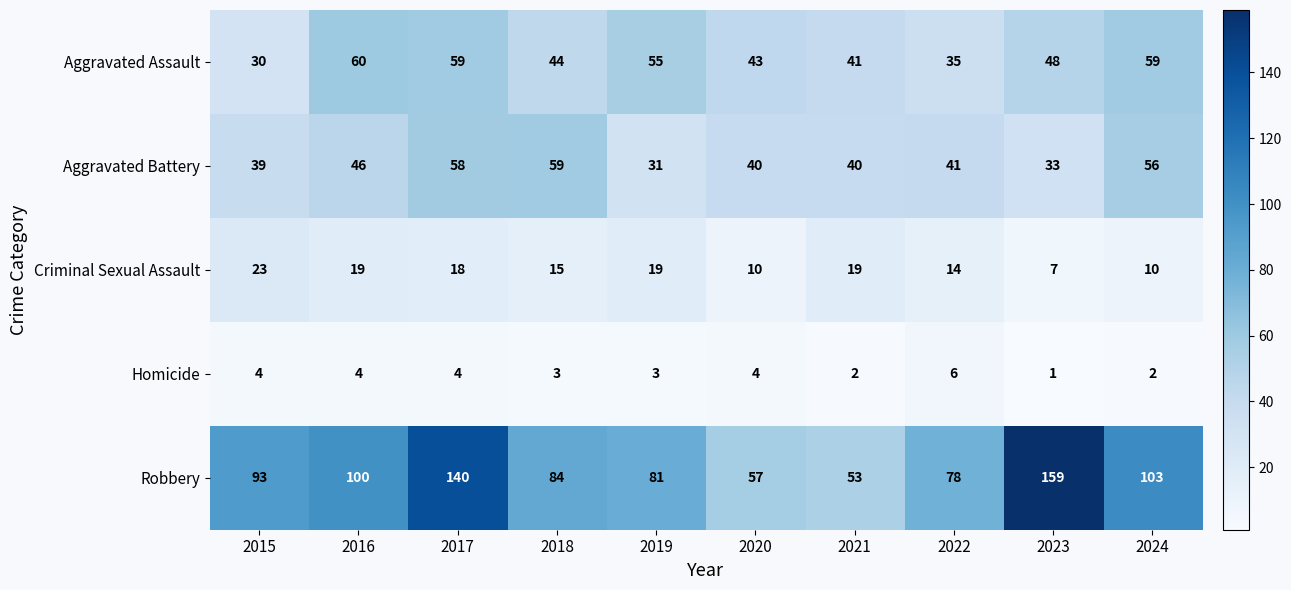

What is the sum of the Criminal Sexual Assault values at 2023 and 2024?

17